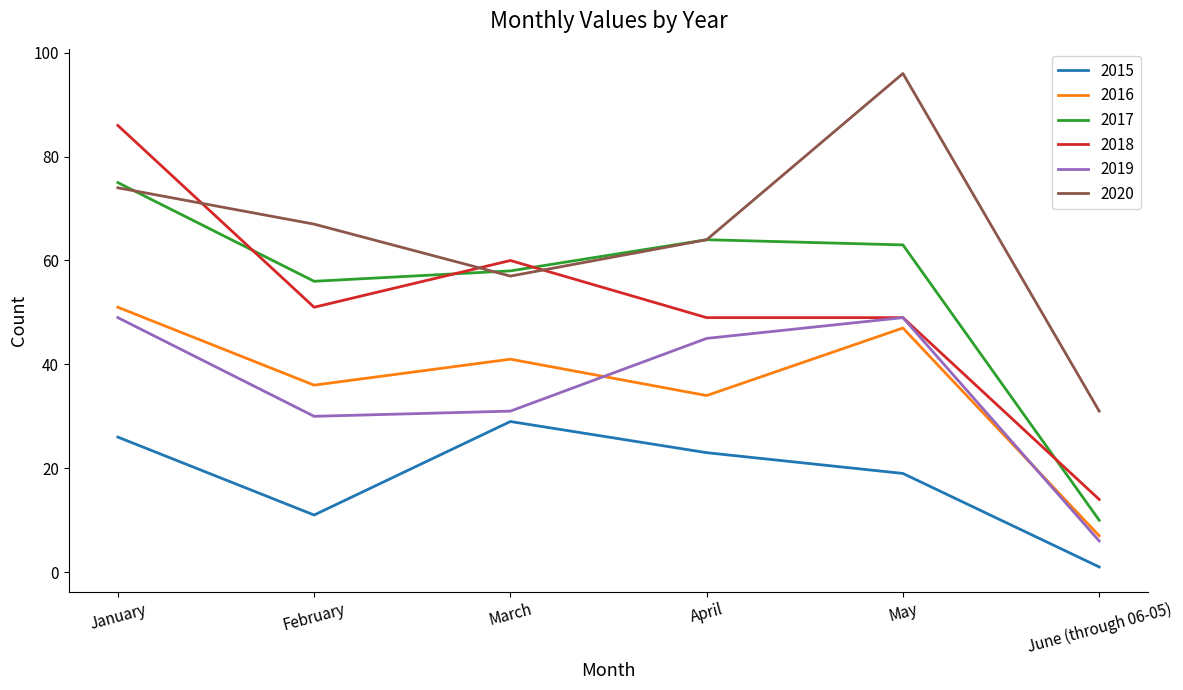

Is it true that 2017 equals 17 at March?

False